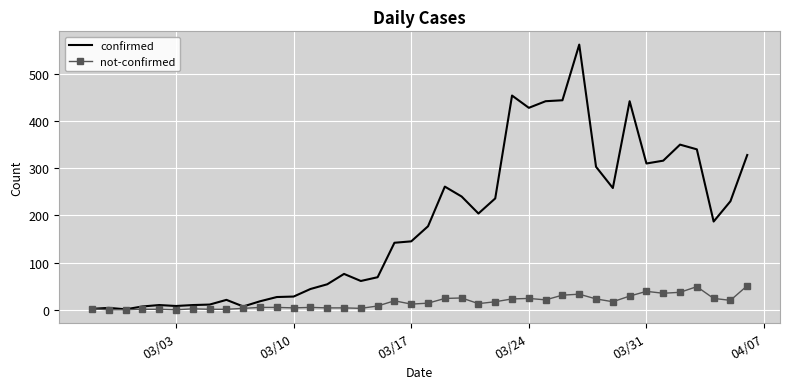

Which series has the largest range (max minus min)?

confirmed